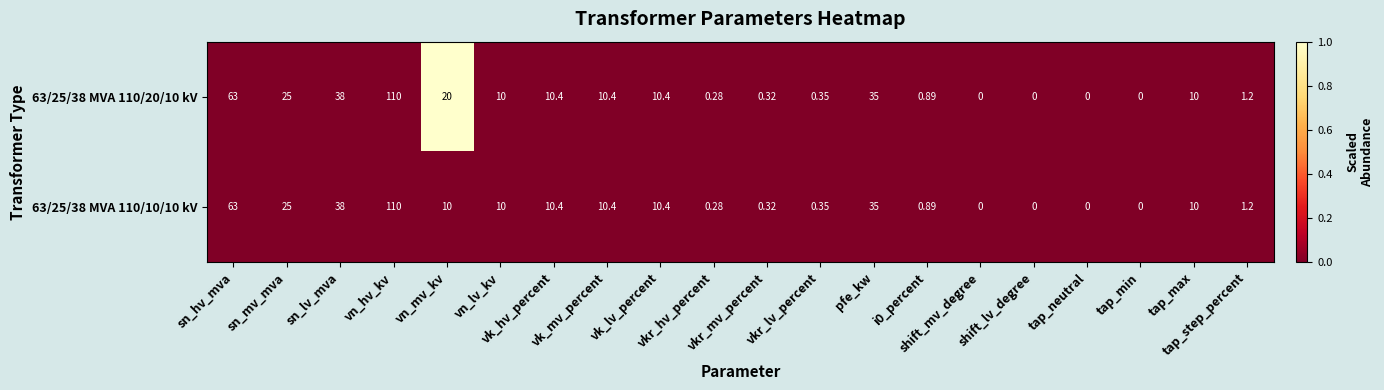

How many positive values does the 63/25/38 MVA 110/10/10 kV series have?

16